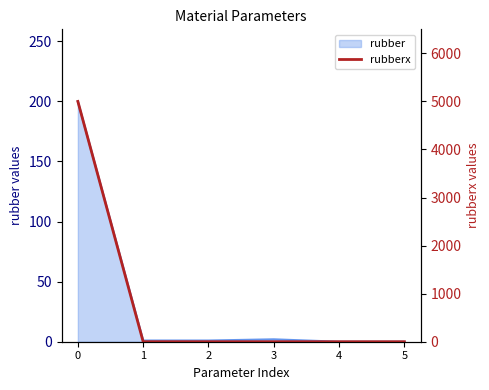

How many data points does each series have?

6